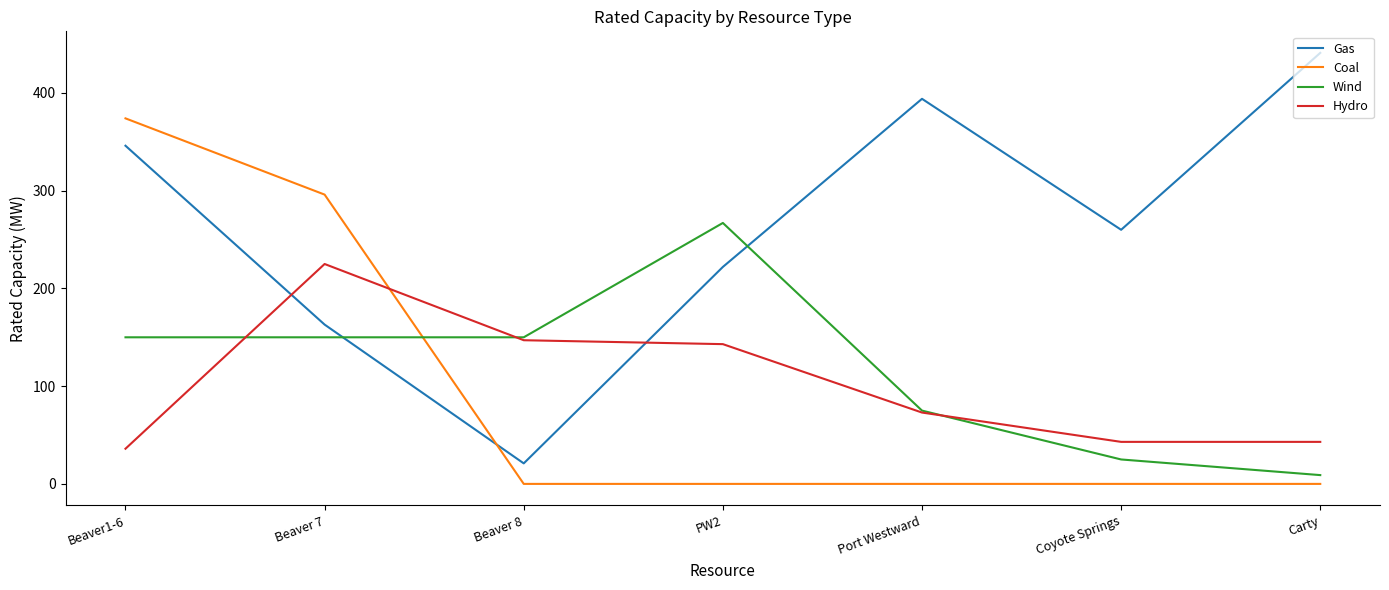

Which series has the widest spread of values?

Gas